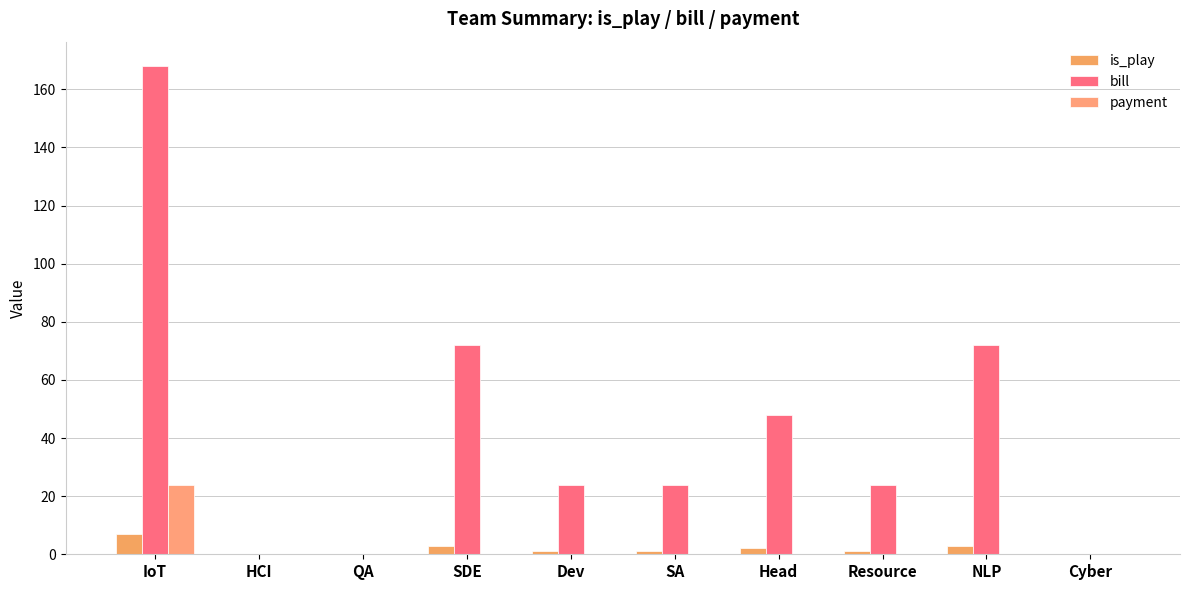

At which label does payment reach its peak?

IoT